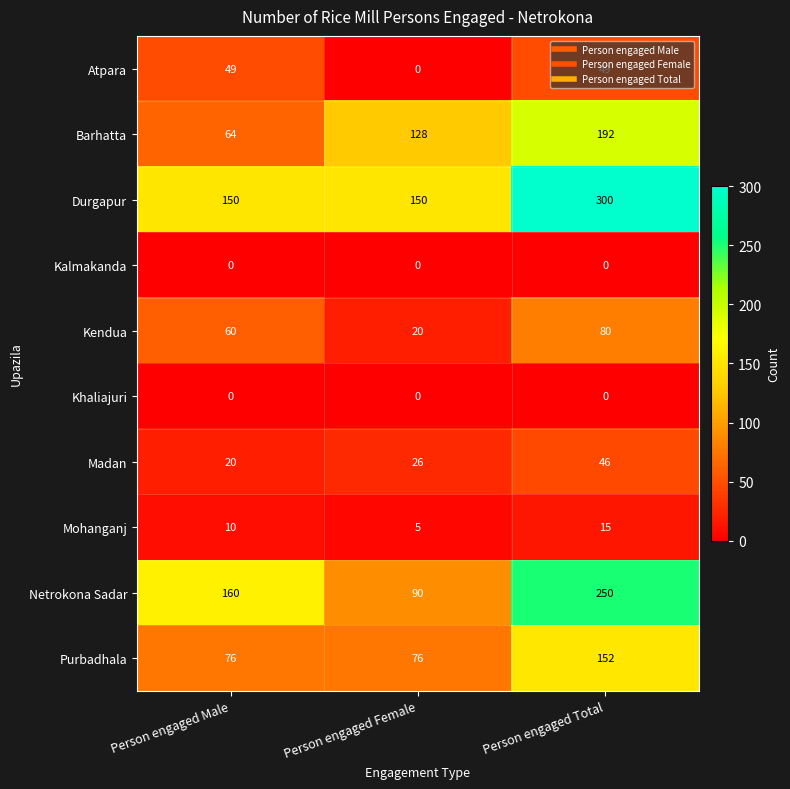

Between Person engaged Male and Person engaged Female, which series saw the biggest shift?

Netrokona Sadar